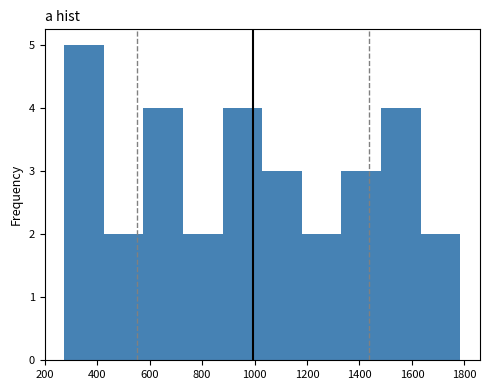

Over which range of the x-axis is the bar tallest?

280 to 420